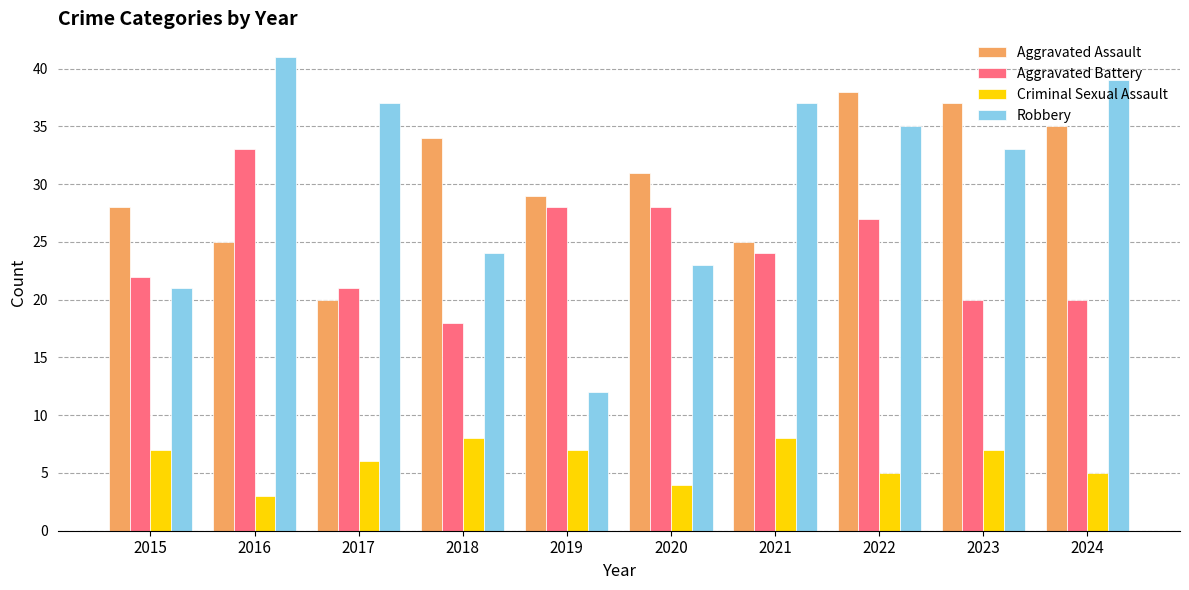

Is the value of Criminal Sexual Assault at 2017 greater than the value of Aggravated Battery at 2018?

No